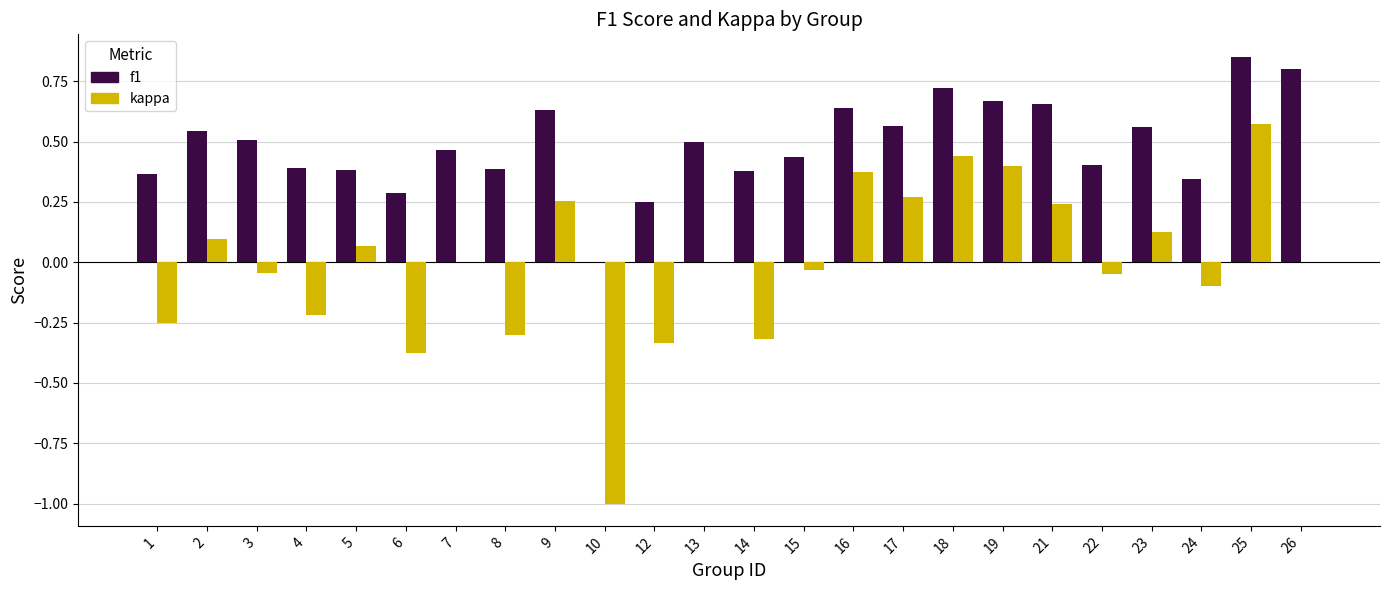

Between 10 and 24, which series saw the biggest shift?

kappa